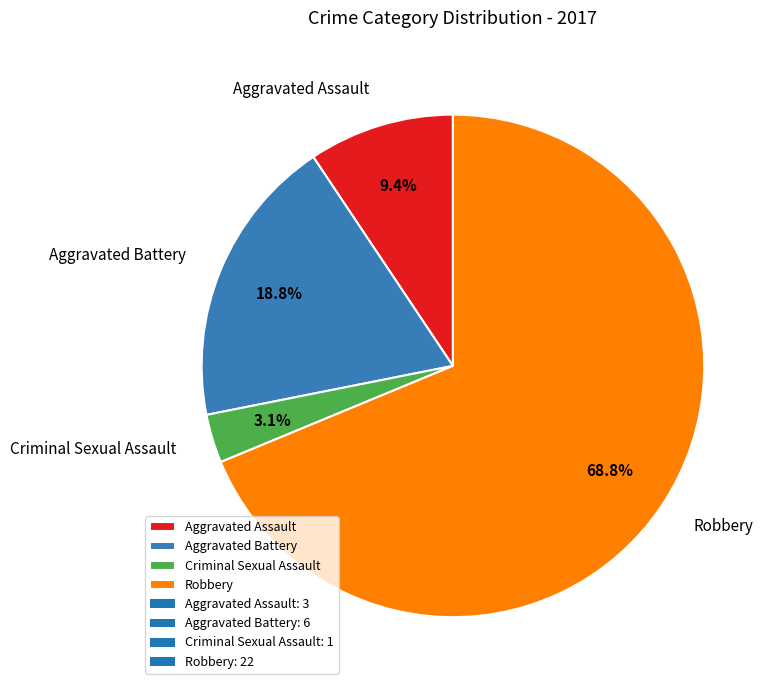

Does Aggravated Assault represent more than half of the total?

No